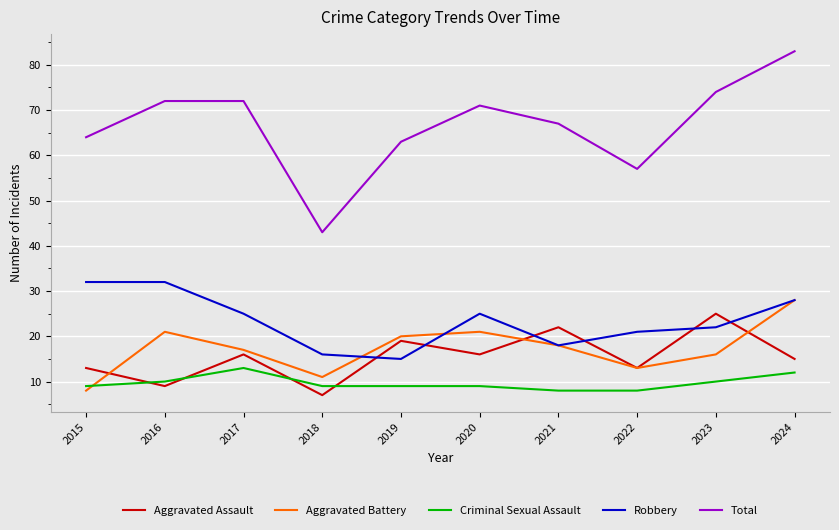

Which series ends up on top after the final intersection of Aggravated Assault and Criminal Sexual Assault?

Aggravated Assault